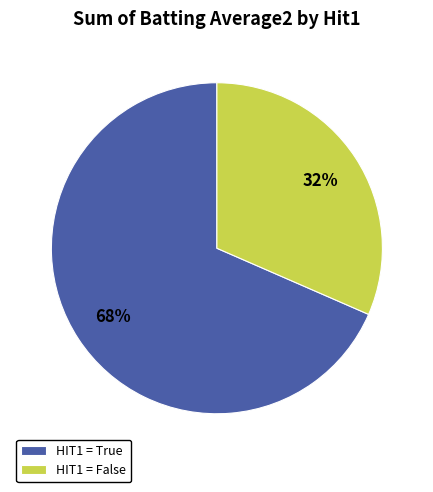

The HIT1 = False slice represents 32% of the pie. True or false?

True